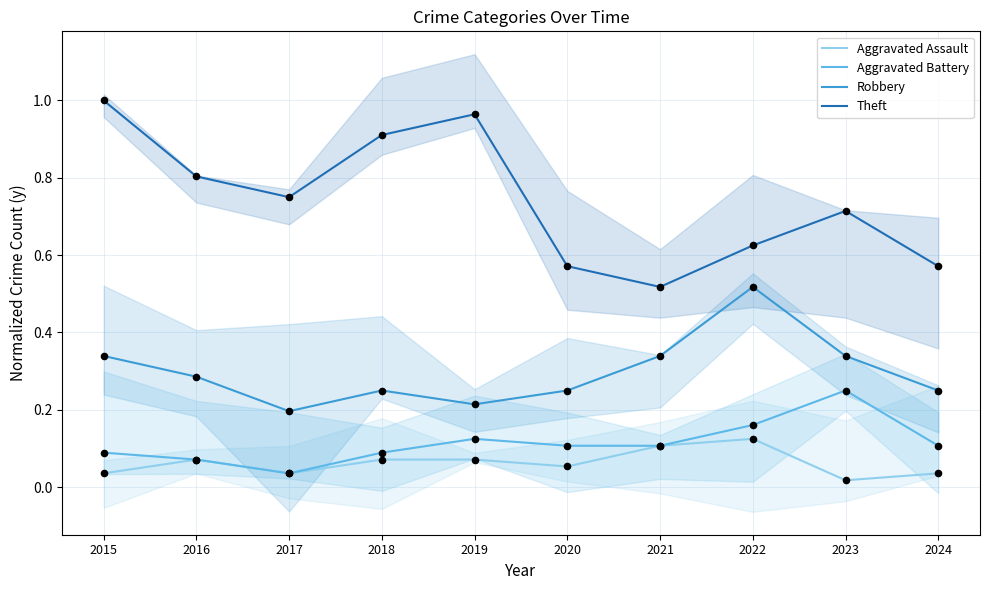

Which series reaches the minimum Y coordinate?

Aggravated Assault